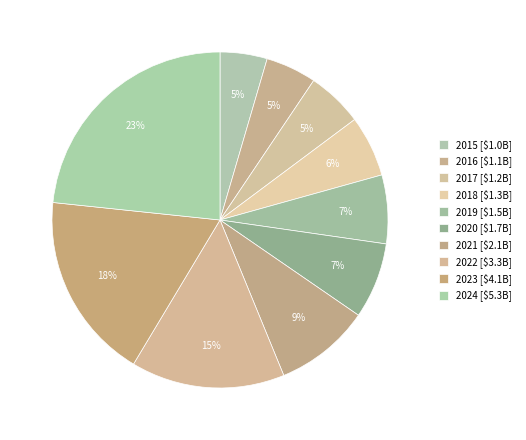

To the nearest percent, what is the difference between the largest and smallest slice percentages?

19%